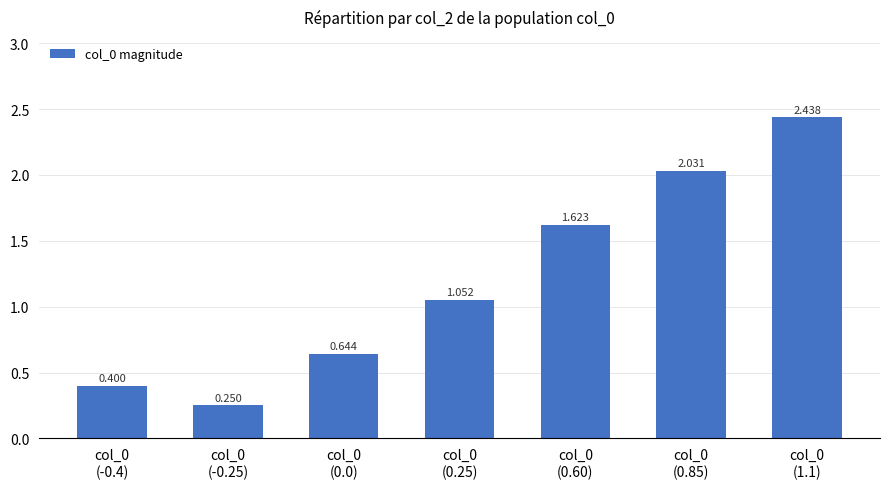

What is the average value?

1.2